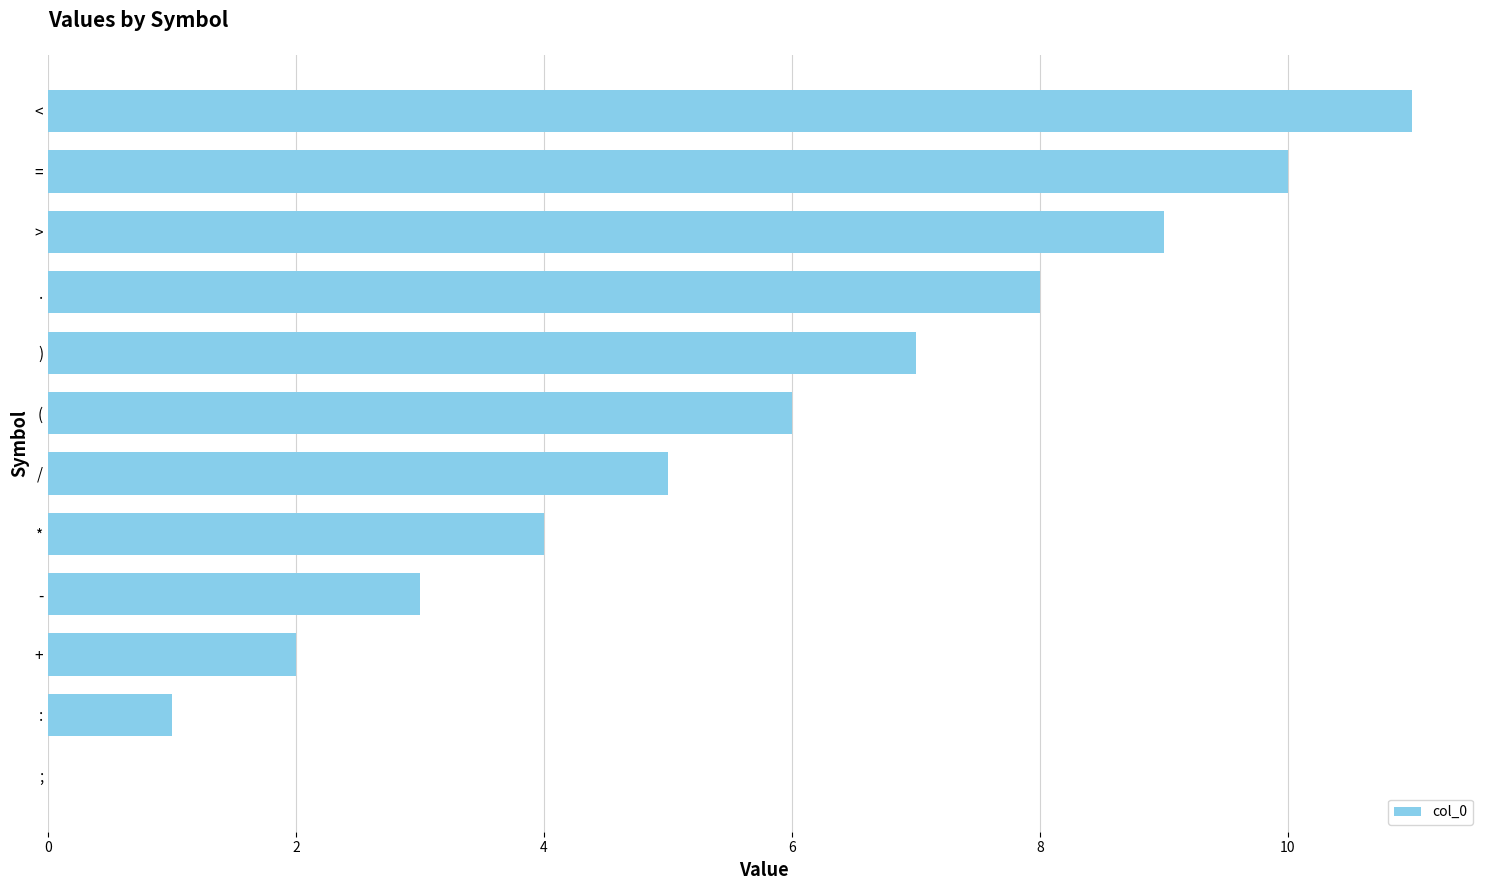

Which label corresponds to the largest value in the chart?

<